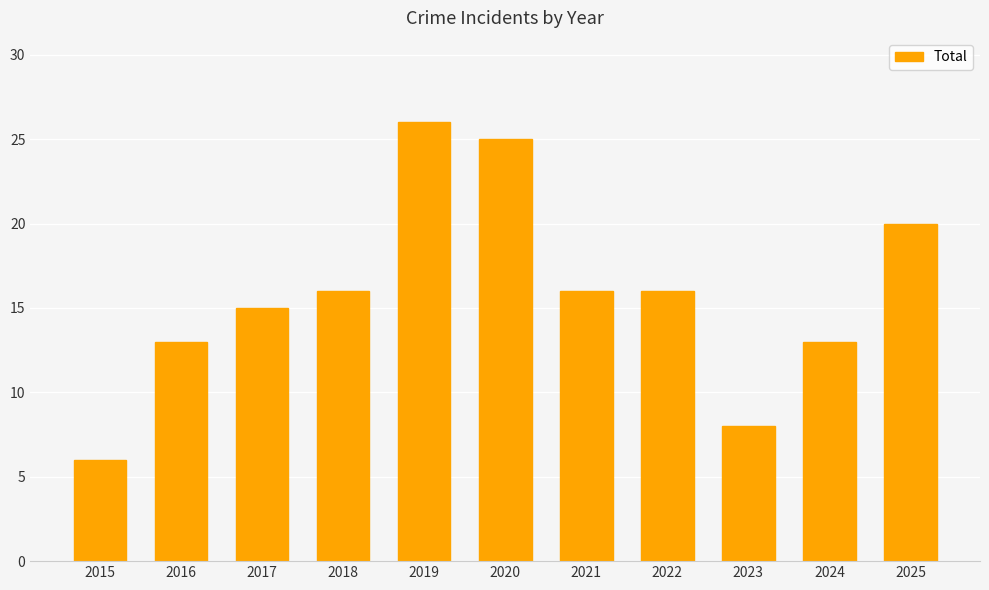

What is the smallest value displayed?

6